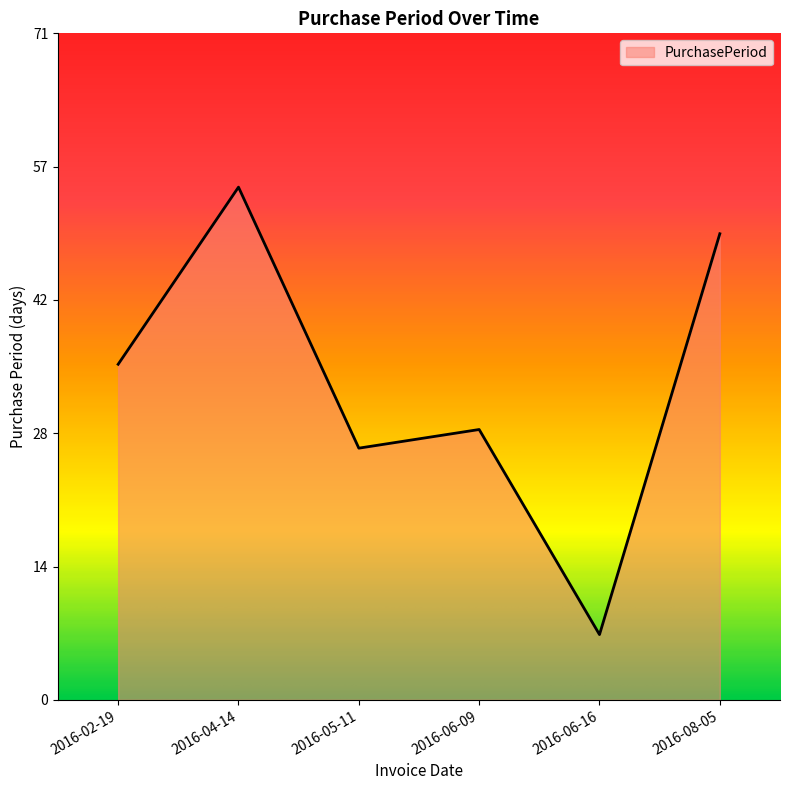

Which label corresponds to the smallest value in the chart?

2016-06-16